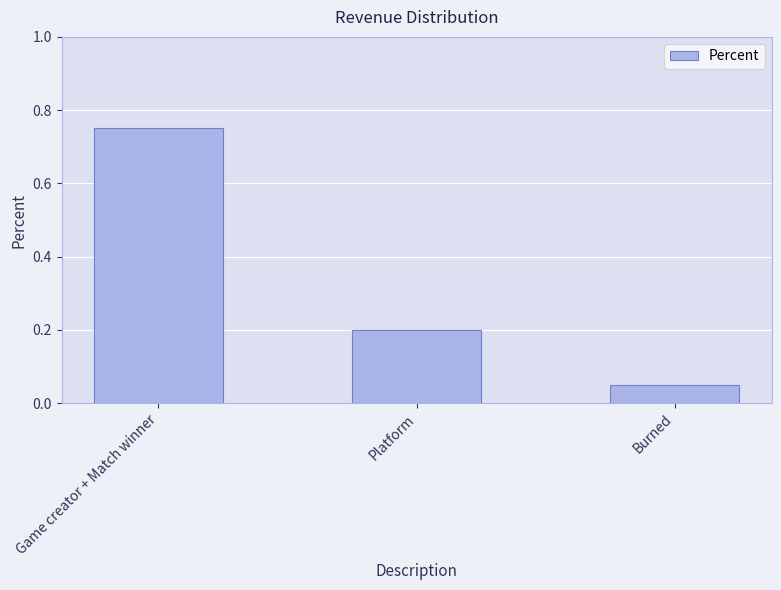

How many bars are there in total?

3